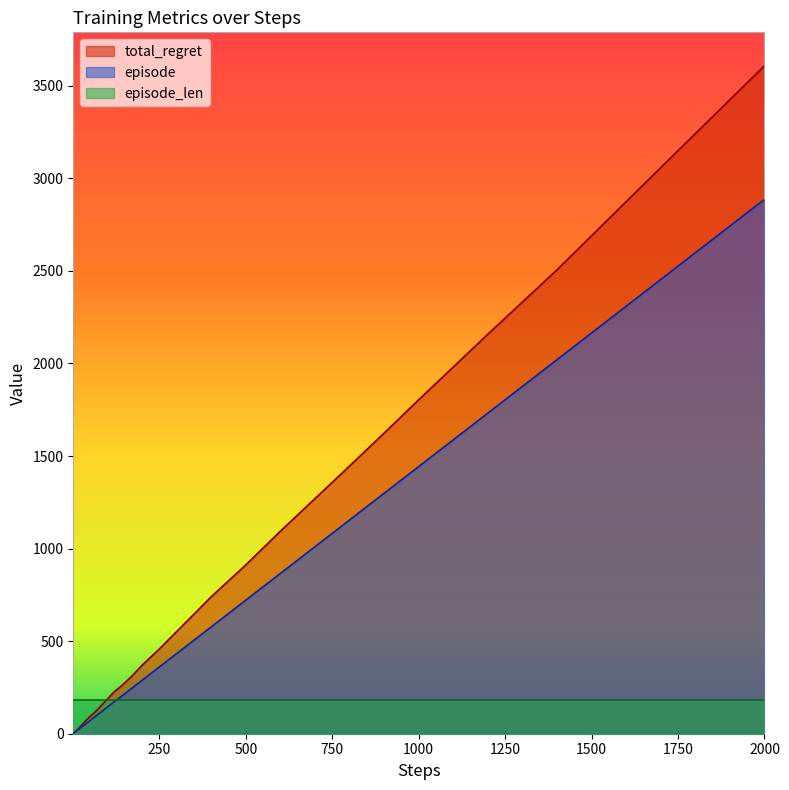

Rank the series by their average value, from highest to lowest.

total_regret, episode, episode_len